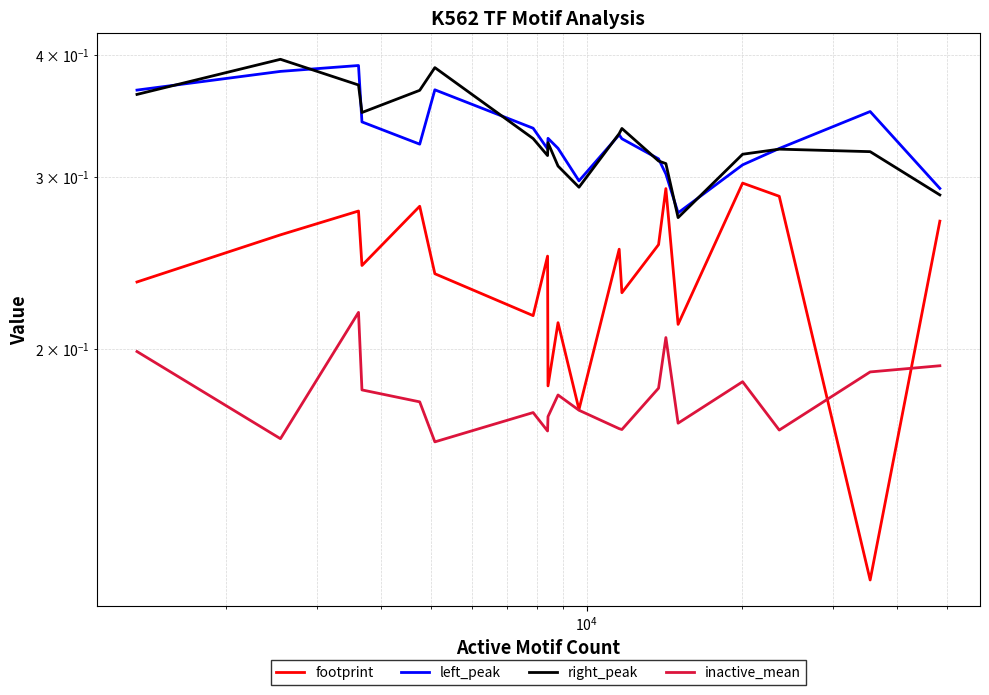

How many lines are shown in the chart?

4